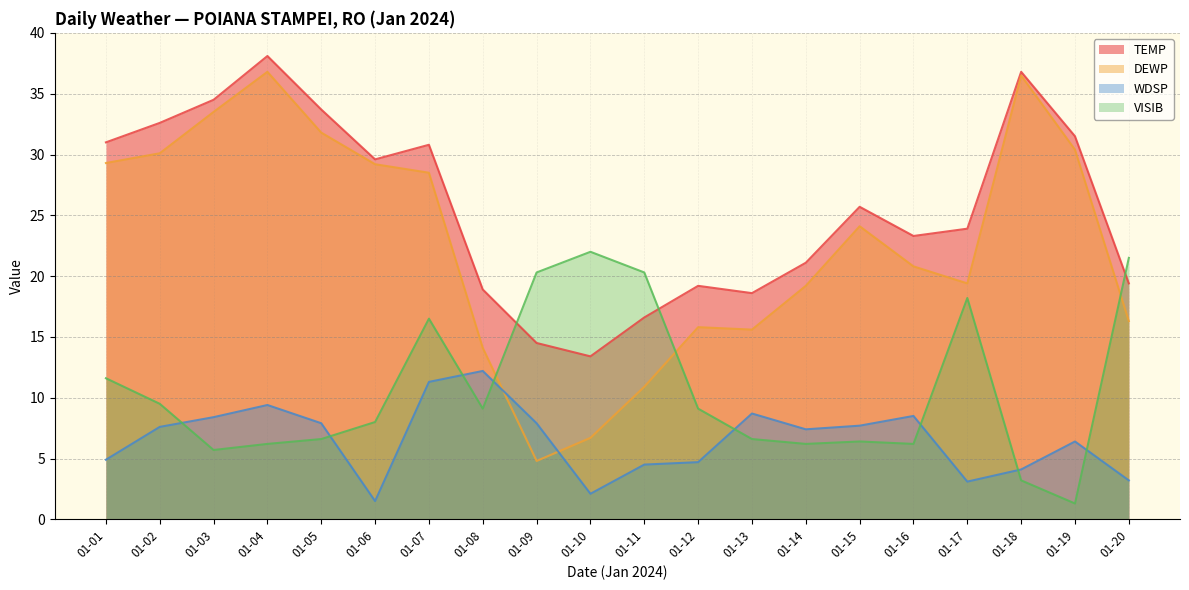

Reading right to left, what are all the values shown in this chart?

TEMP: 01-20=19.4	01-19=31.5	01-18=36.8	01-17=23.9	01-16=23.3	01-15=25.7	01-14=21.1	01-13=18.6	01-12=19.2	01-11=16.6	01-10=13.4	01-09=14.5	01-08=18.9	01-07=30.8	01-06=29.6	01-05=33.7	01-04=38.1	01-03=34.5	01-02=32.6	01-01=31.0
DEWP: 01-20=16.3	01-19=30.4	01-18=36.5	01-17=19.4	01-16=20.8	01-15=24.1	01-14=19.2	01-13=15.6	01-12=15.8	01-11=10.9	01-10=6.7	01-09=4.8	01-08=14.1	01-07=28.5	01-06=29.2	01-05=31.8	01-04=36.8	01-03=33.5	01-02=30.1	01-01=29.3
WDSP: 01-20=3.2	01-19=6.4	01-18=4.1	01-17=3.1	01-16=8.5	01-15=7.7	01-14=7.4	01-13=8.7	01-12=4.7	01-11=4.5	01-10=2.1	01-09=7.9	01-08=12.2	01-07=11.3	01-06=1.5	01-05=7.9	01-04=9.4	01-03=8.4	01-02=7.6	01-01=4.9
VISIB: 01-20=21.5	01-19=1.3	01-18=3.2	01-17=18.2	01-16=6.2	01-15=6.4	01-14=6.2	01-13=6.6	01-12=9.1	01-11=20.3	01-10=22.0	01-09=20.3	01-08=9.1	01-07=16.5	01-06=8.0	01-05=6.6	01-04=6.2	01-03=5.7	01-02=9.5	01-01=11.6